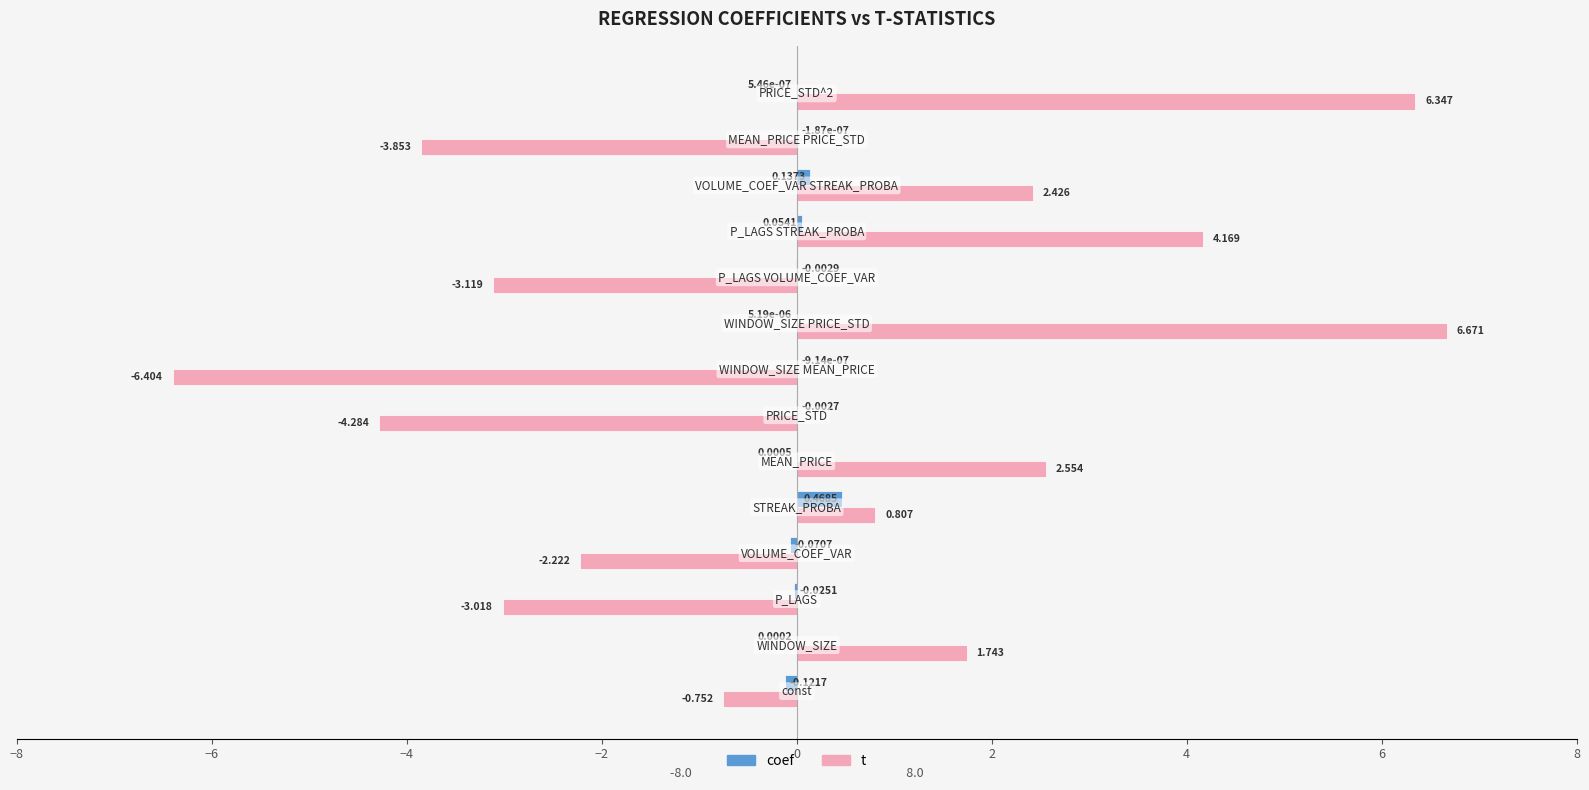

Which series has the largest total across all categories?

t